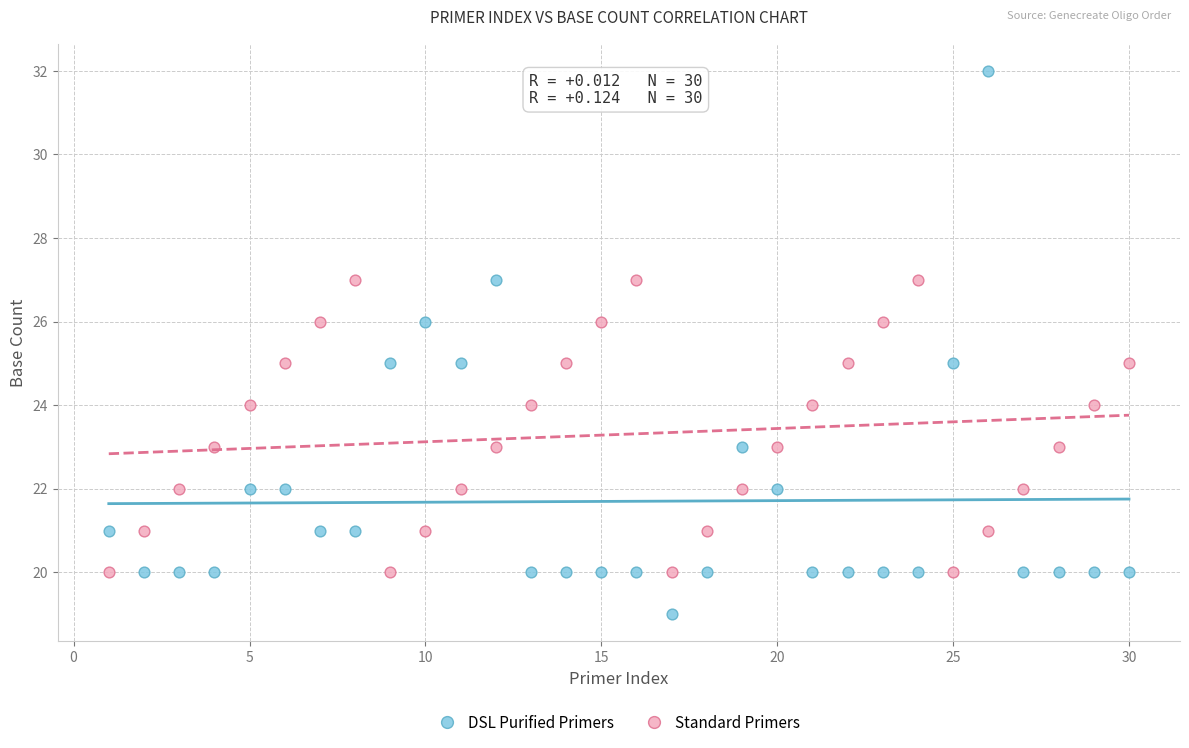

Across all data points, what is the range of Y values (max minus min)?

13